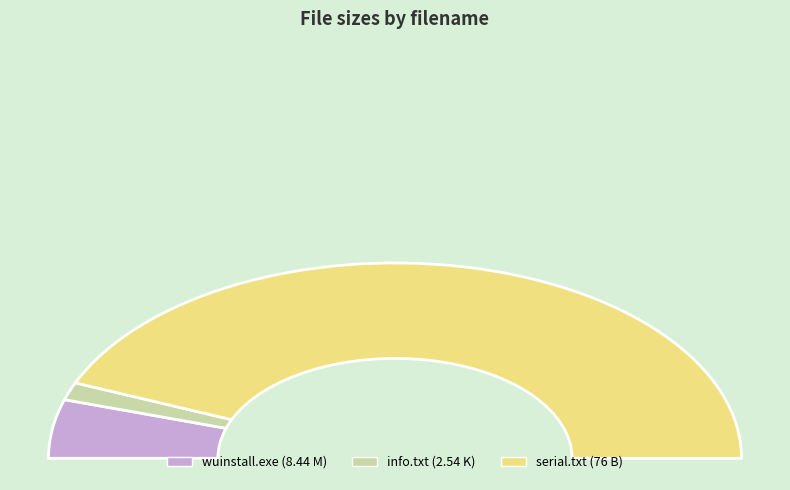

Combined, do info.txt and wuinstall.exe account for over 50%?

No